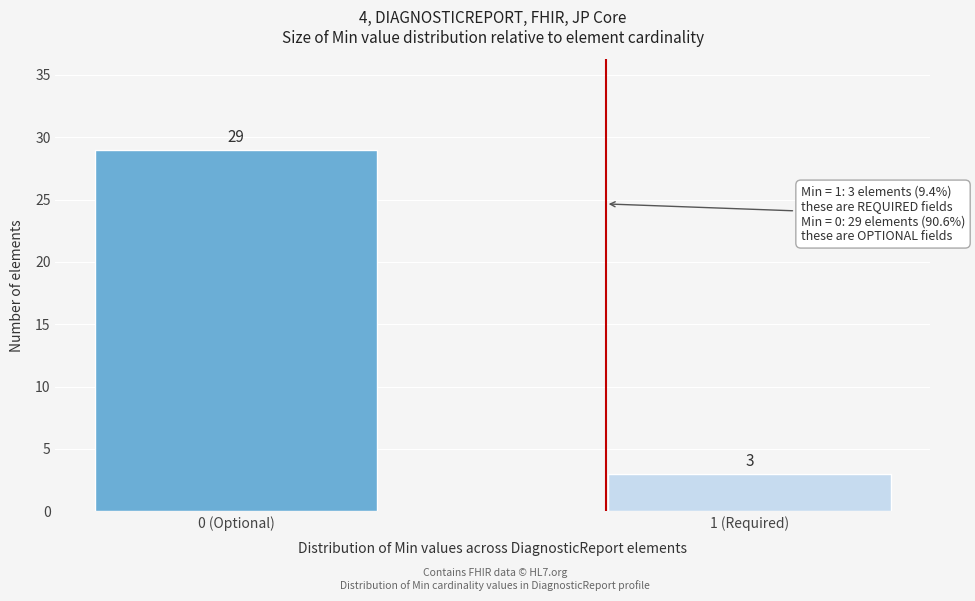

Reading left to right, extract all data points from this chart.

29	3